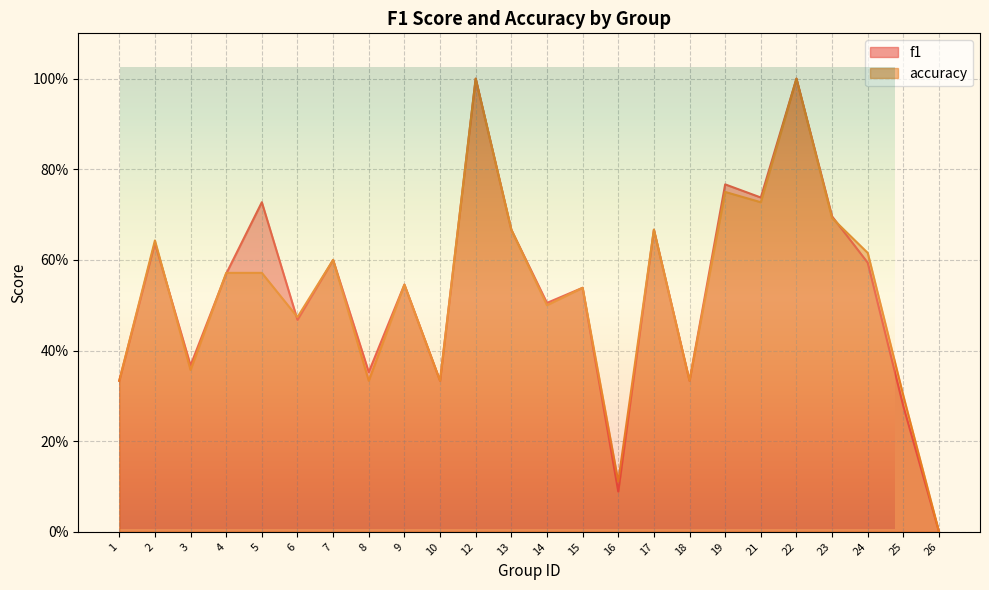

Rank the series by their maximum value, from lowest to highest.

f1, accuracy